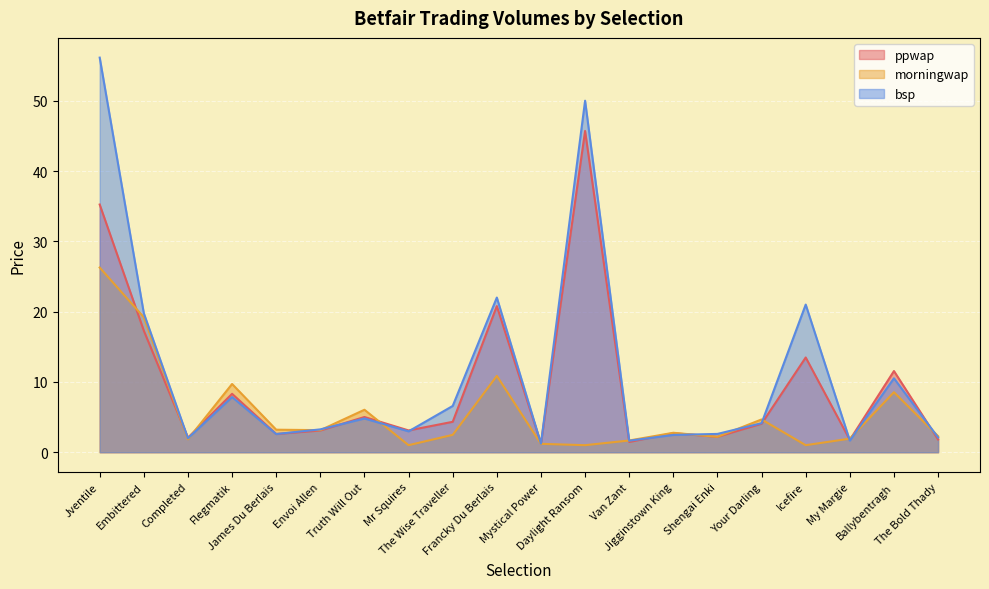

At how many categories does at least one series exceed 13?

5